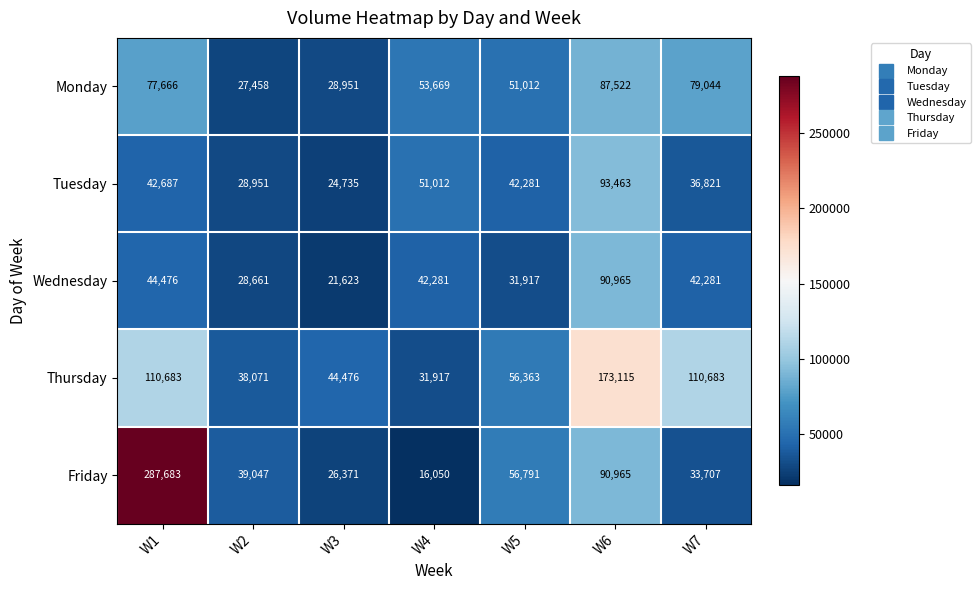

How many categories are shown in the chart?

7